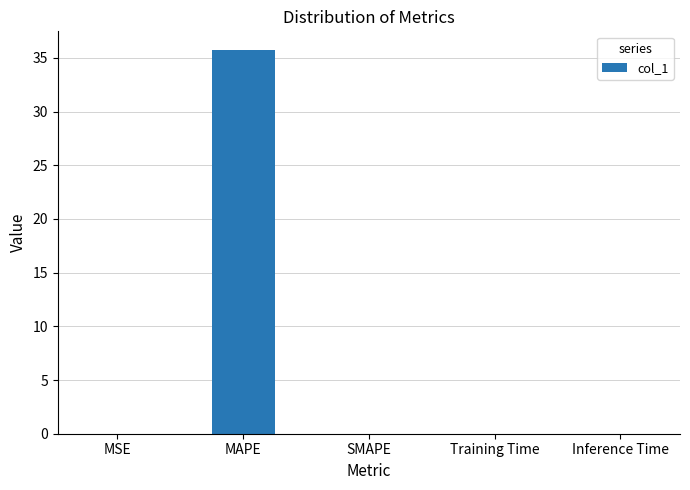

True or false: the data shows 0.0 at MSE.

True